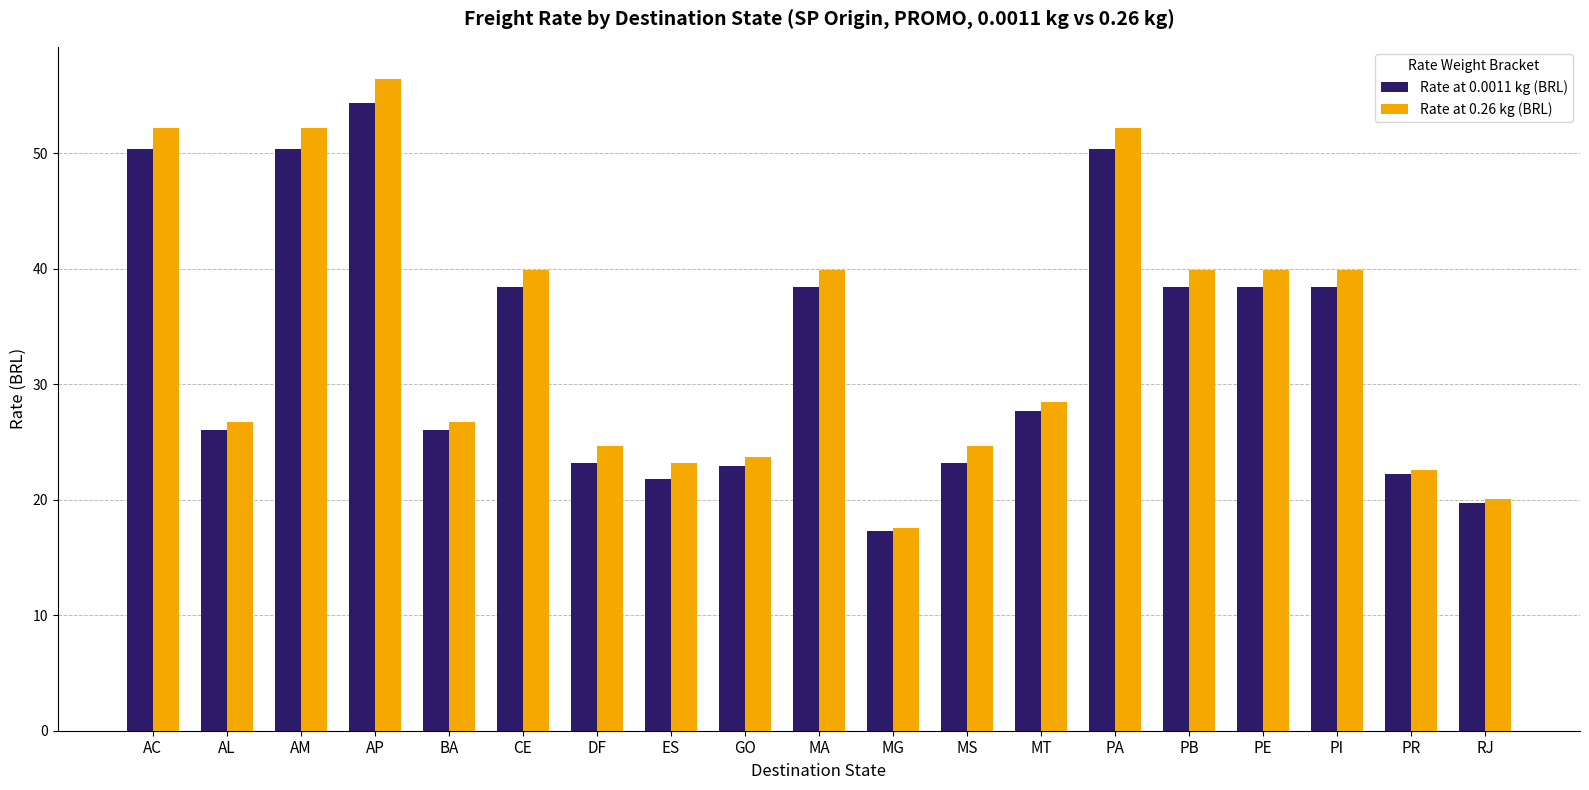

Which series has the widest spread of values?

Rate at 0.26 kg (BRL)